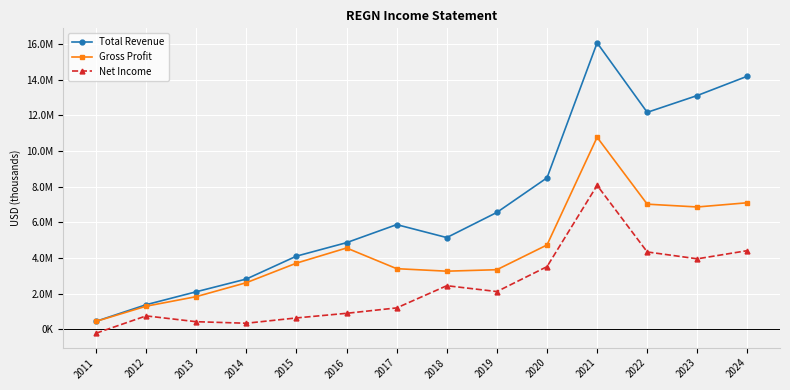

What are all the series names shown in the legend?

Total Revenue, Gross Profit, Net Income